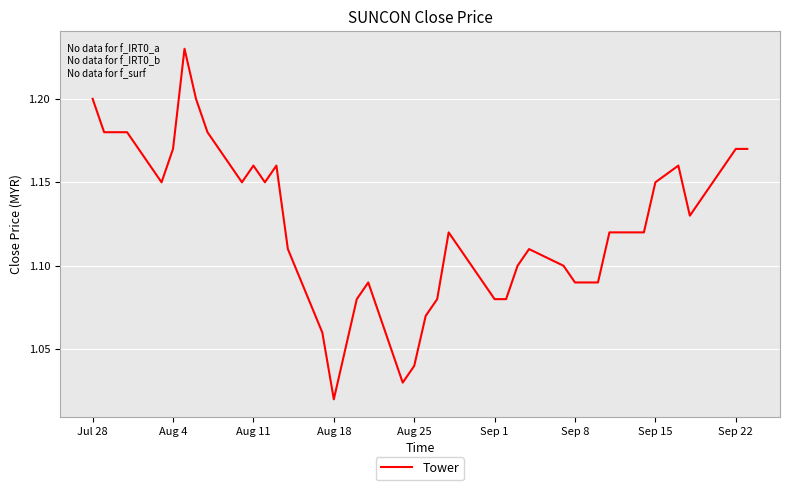

What is the average value?

1.1